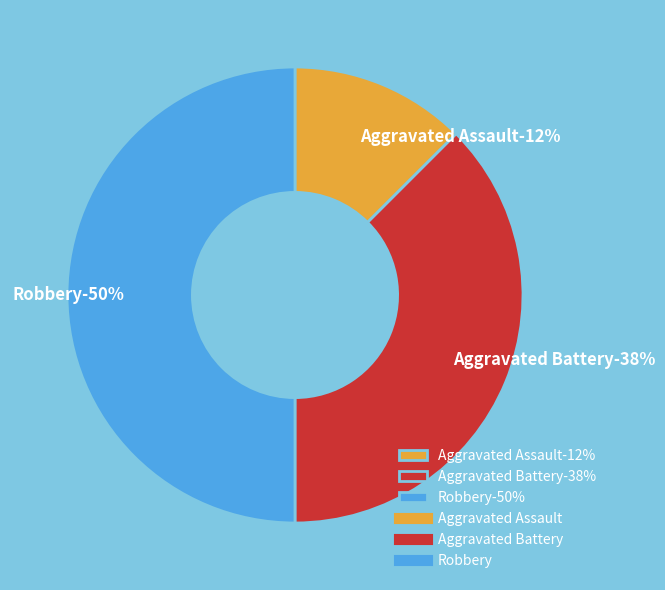

The Aggravated Battery slice represents 25% of the pie. True or false?

False